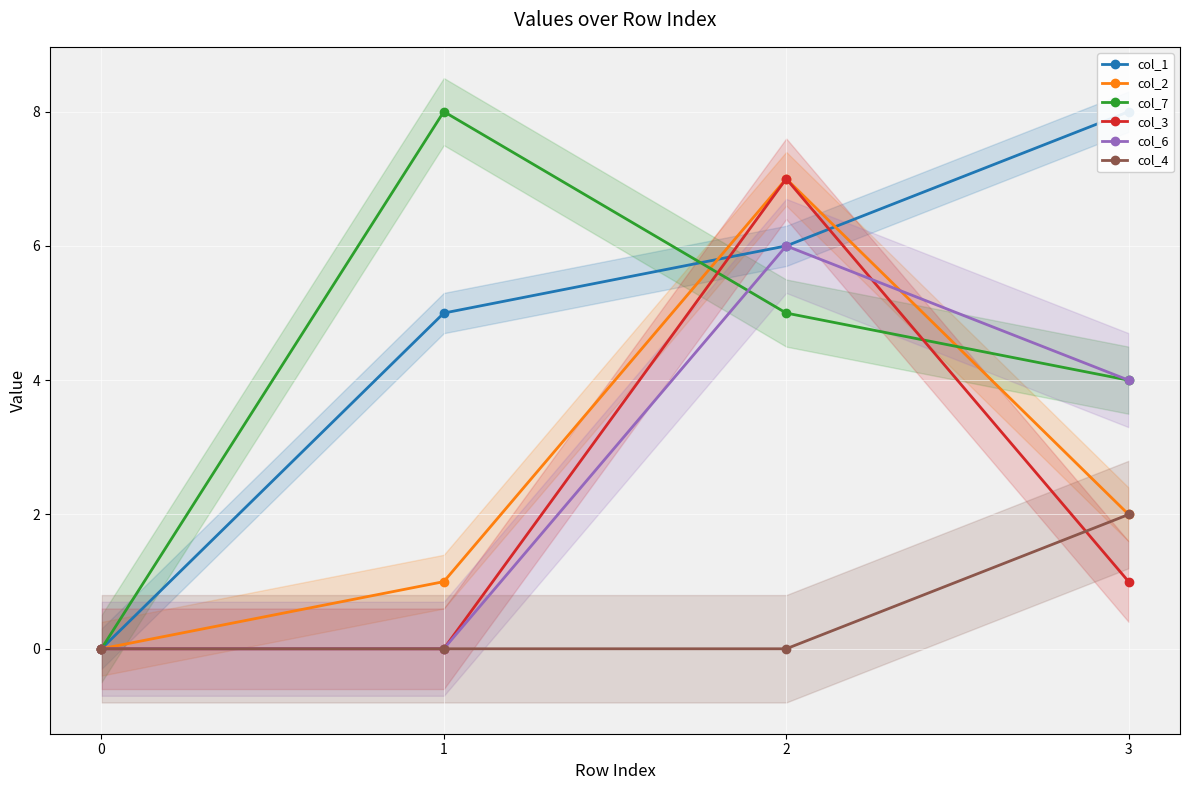

List the labels in order of col_2 value, smallest first.

0, 1, 3, 2